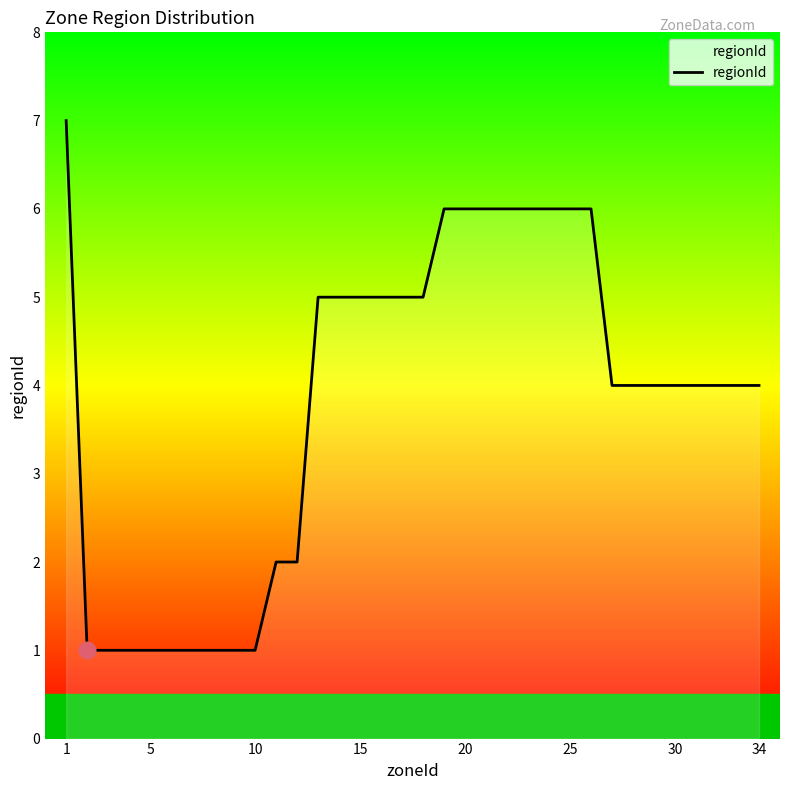

What is the difference between the maximum and minimum values?

6